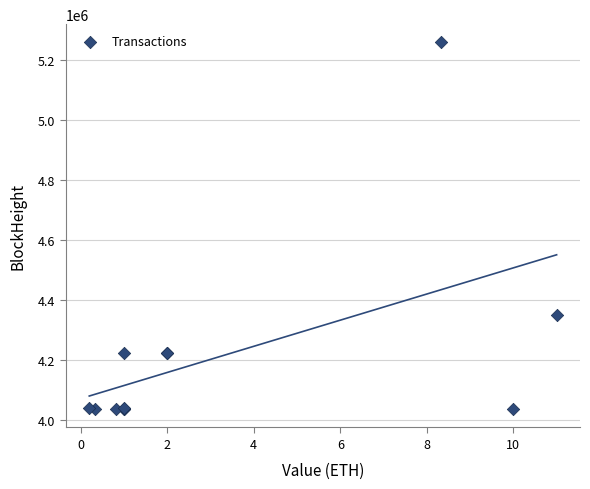

What Y value in the scatter plot is closest to 4648271?

4350517